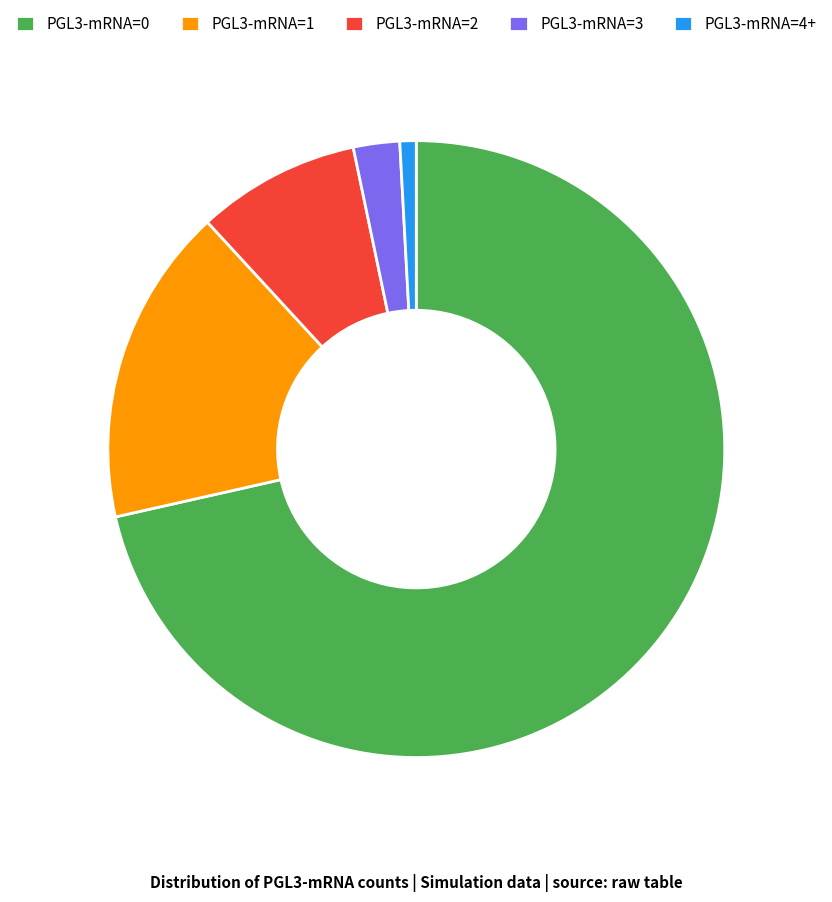

Combined, do PGL3-mRNA=3 and PGL3-mRNA=4+ account for over 50%?

No